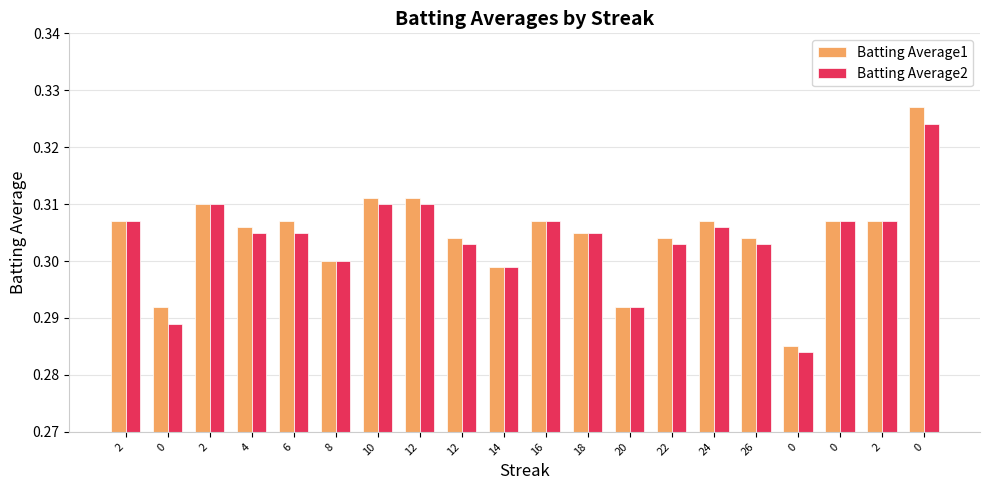

What is the value of the Batting Average2 bar at the 17th from the left?

0.3